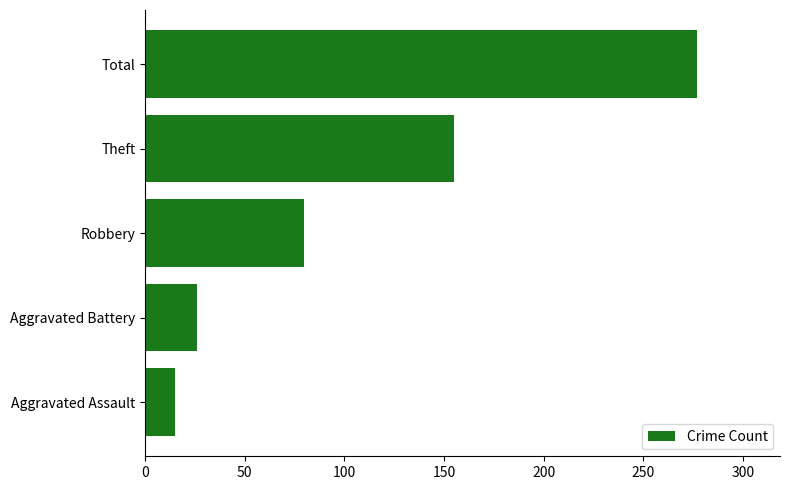

What is the difference between the second highest and minimum values?

140